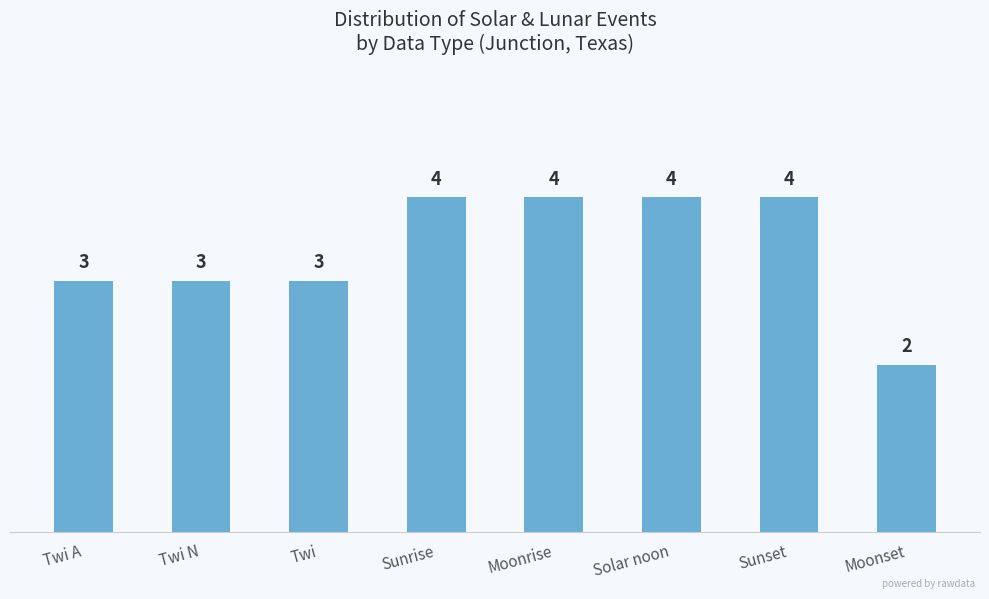

The chart shows a value of 2 at Moonrise. True or false?

False